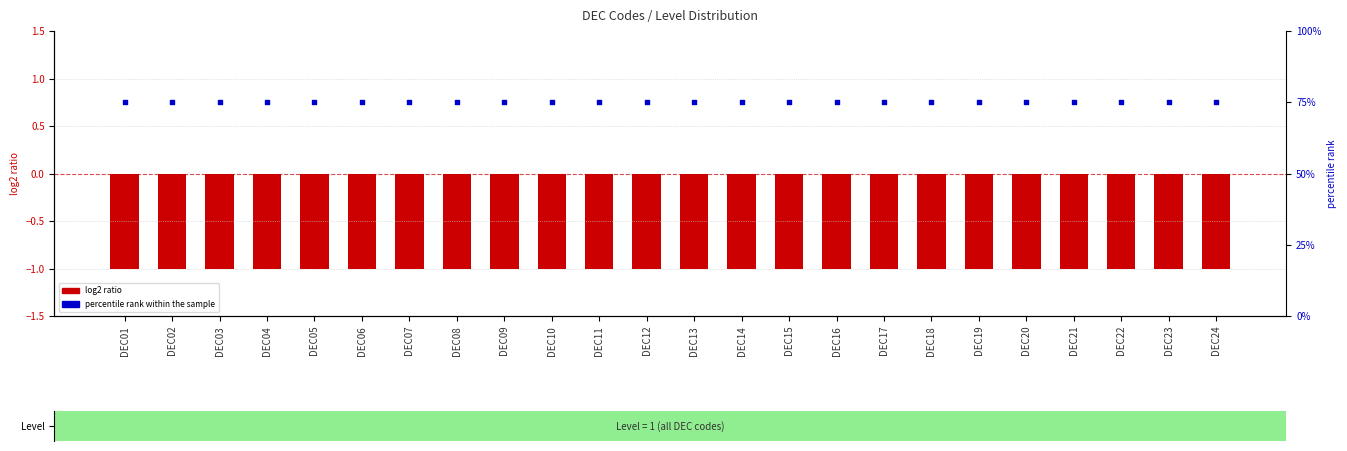

Which series has the widest spread of Y values?

log2 ratio